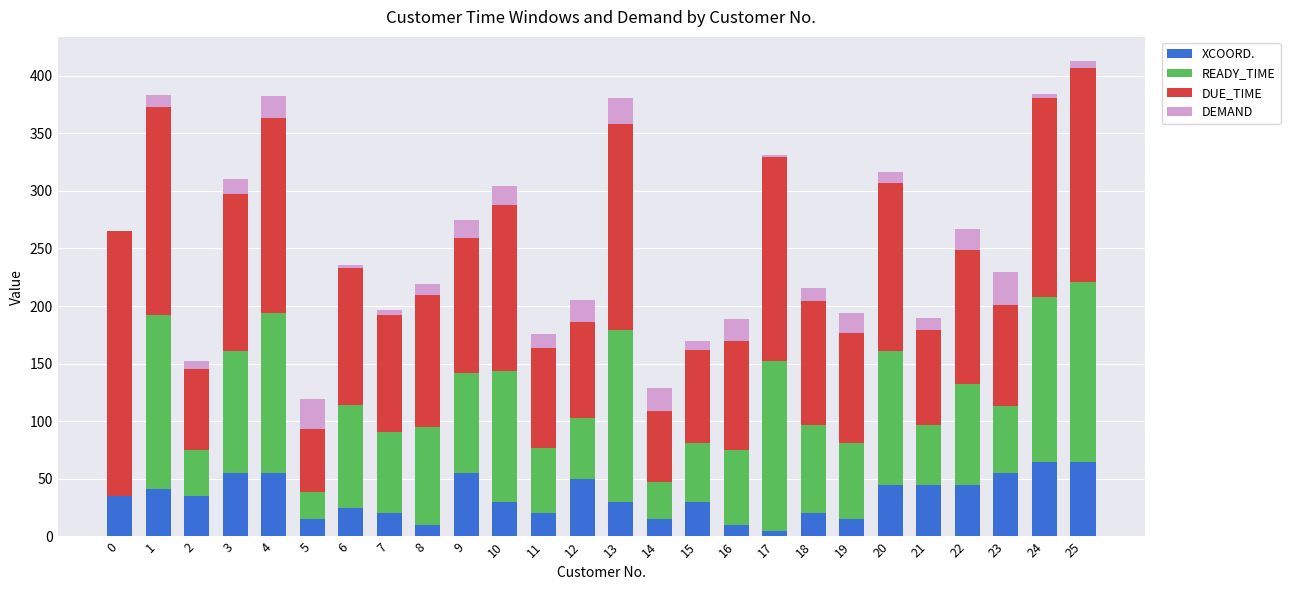

What is the highest value of the XCOORD. series?

65